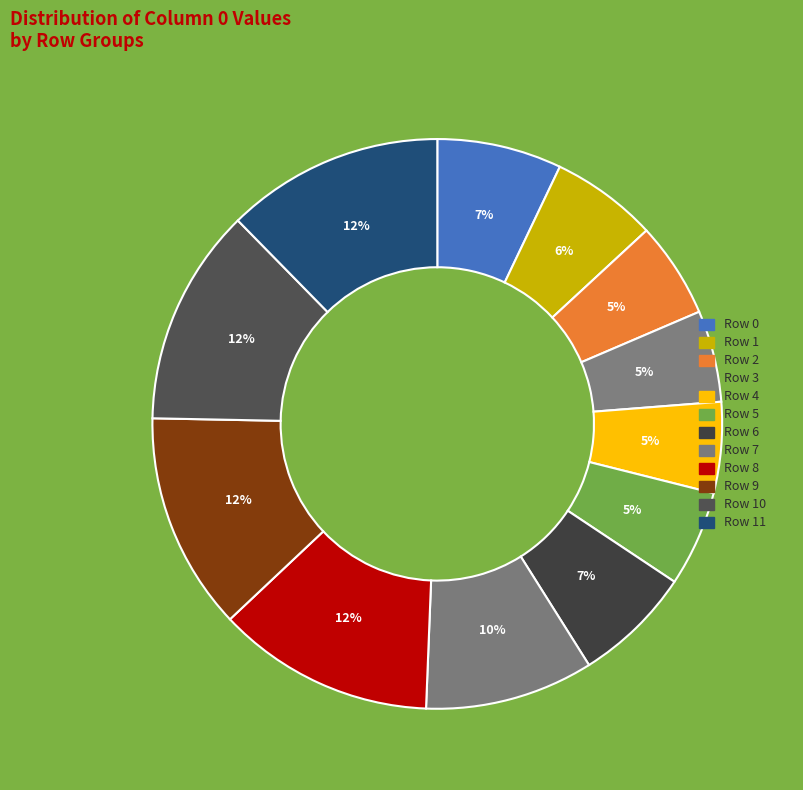

True or false: Row 9 accounts for 2% of the total.

False